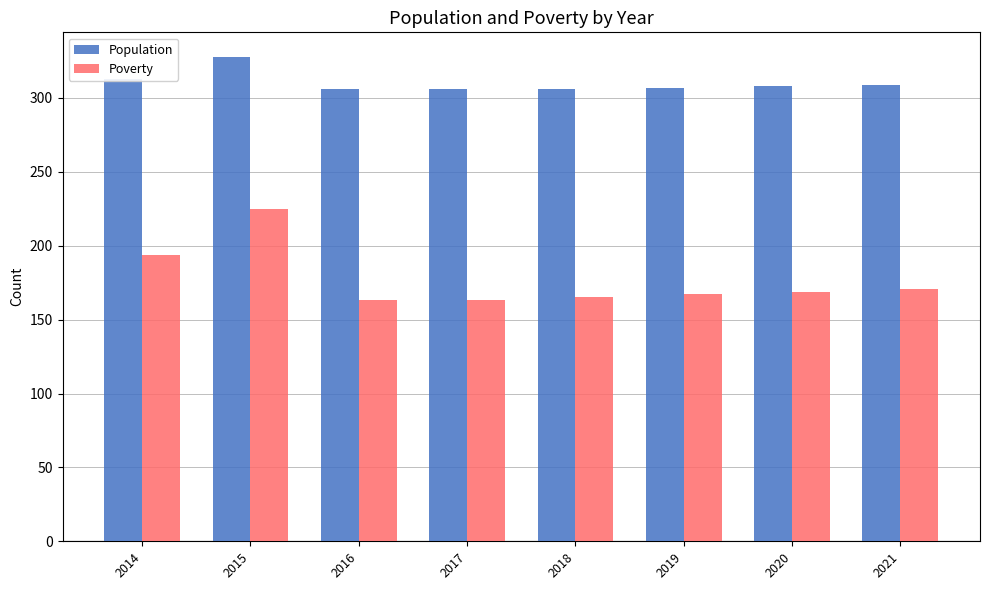

Which series has the largest range (max minus min)?

Poverty